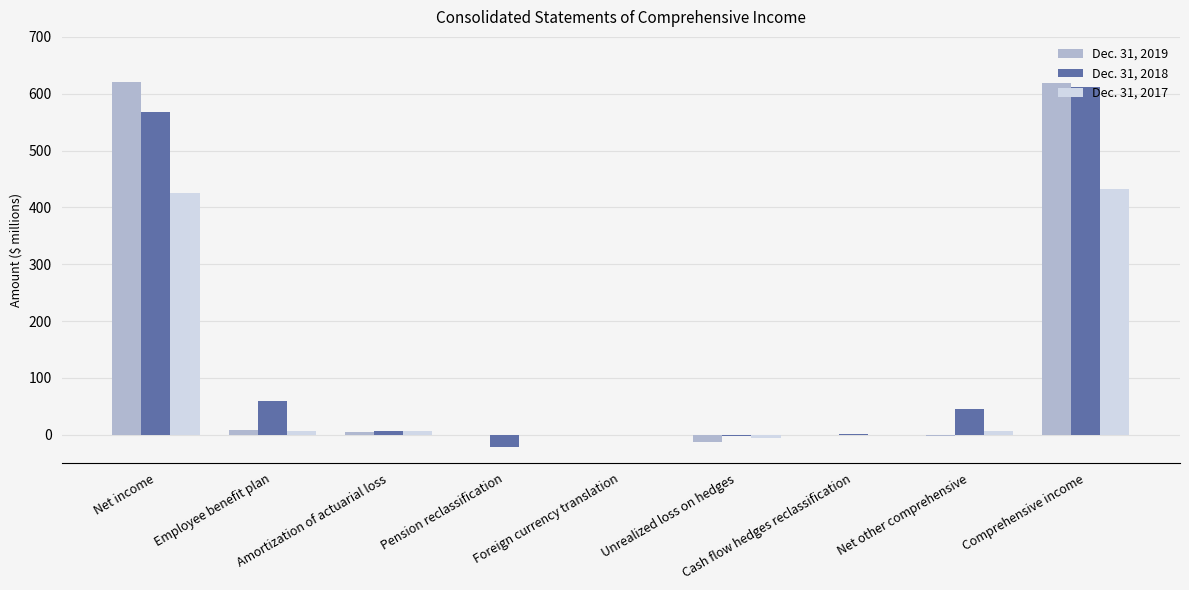

What is the maximum value for Dec. 31, 2018?

612